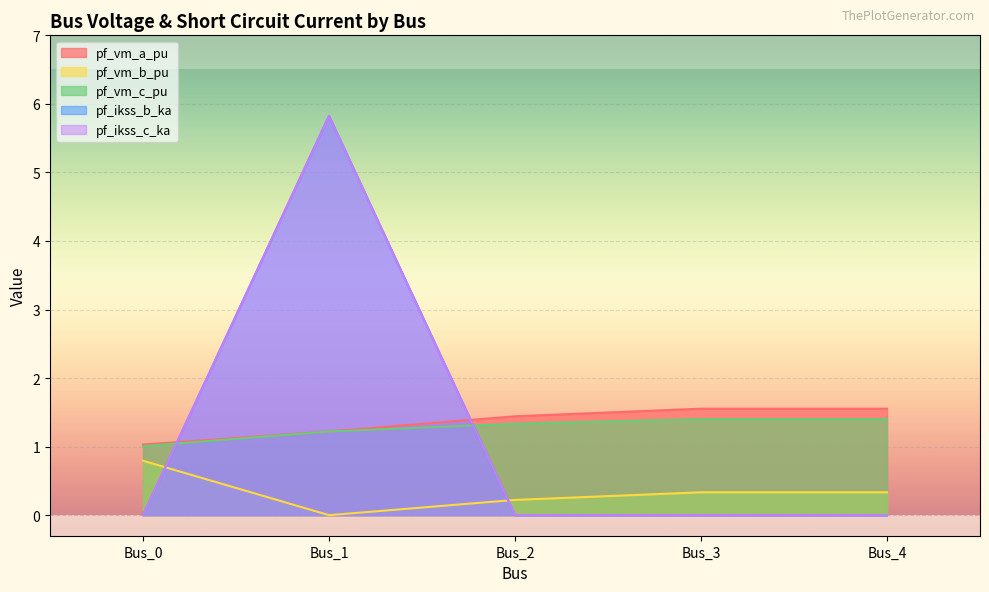

How many lines are shown in the chart?

5